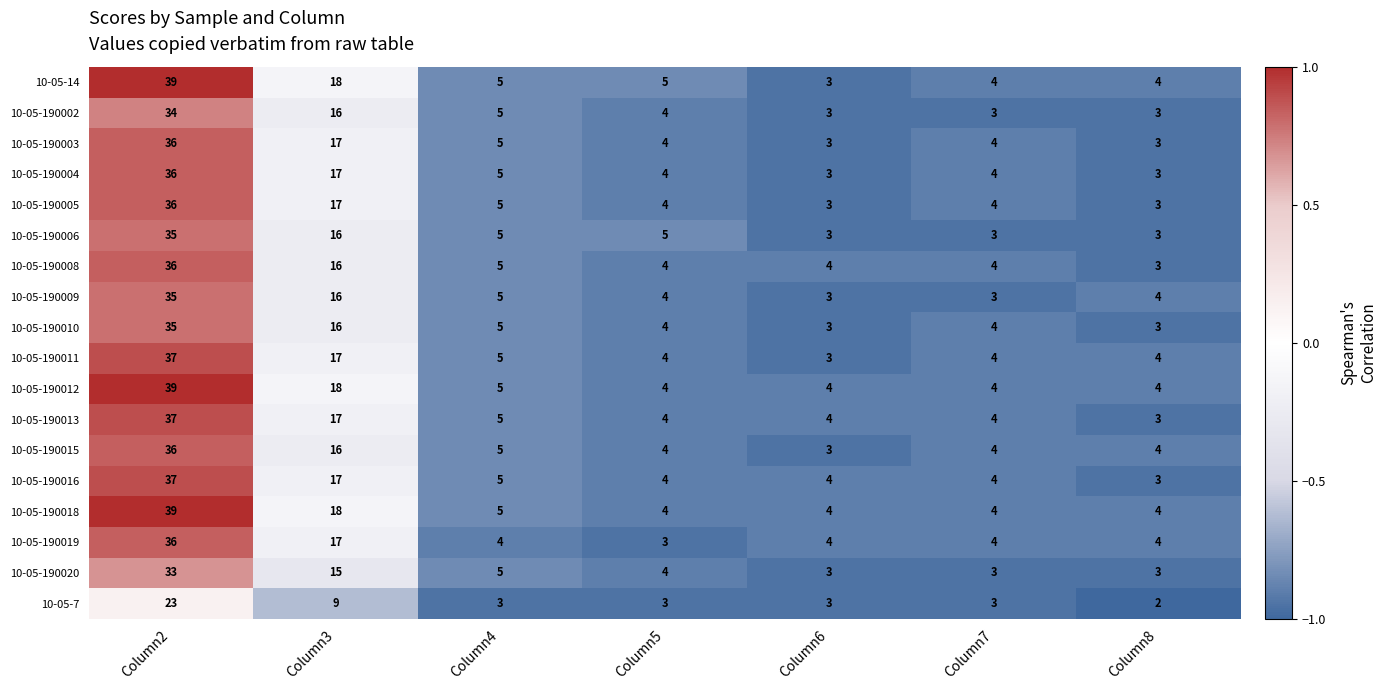

True or false: 10-05-14 has a value of 3 at Column6.

True